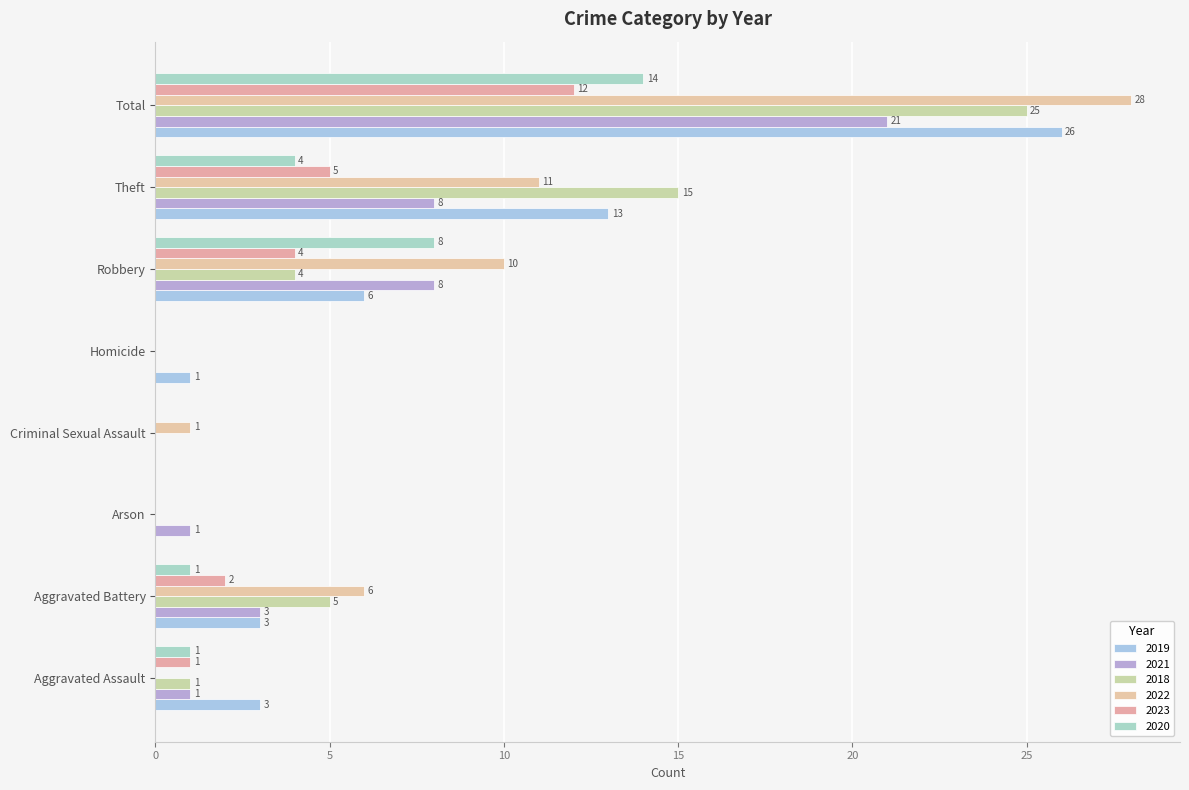

What position from the left is Aggravated Assault?

1